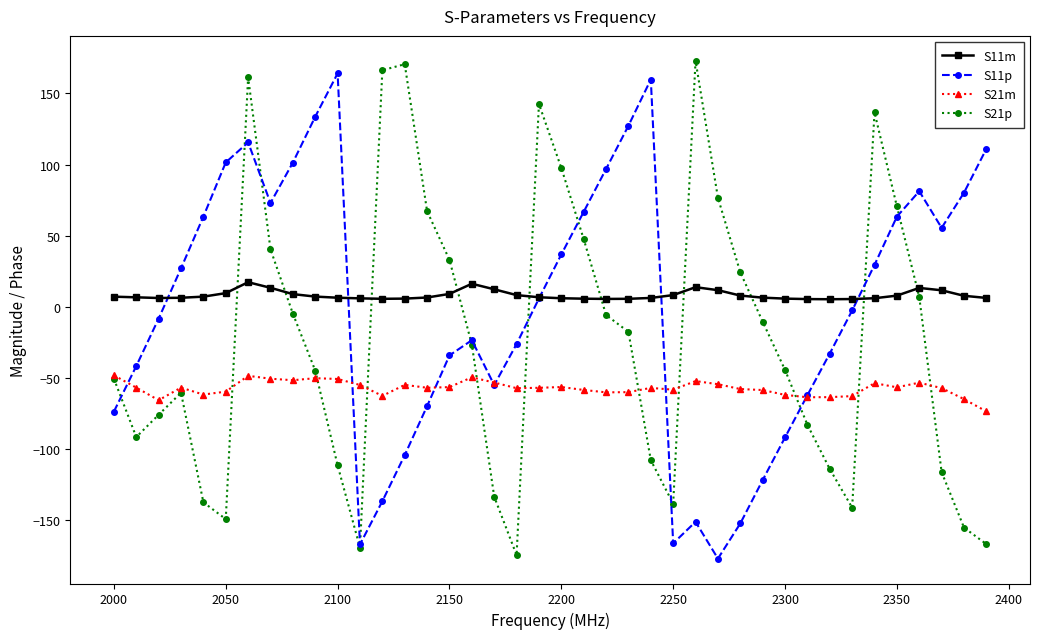

What is the greatest value displayed?

172.9